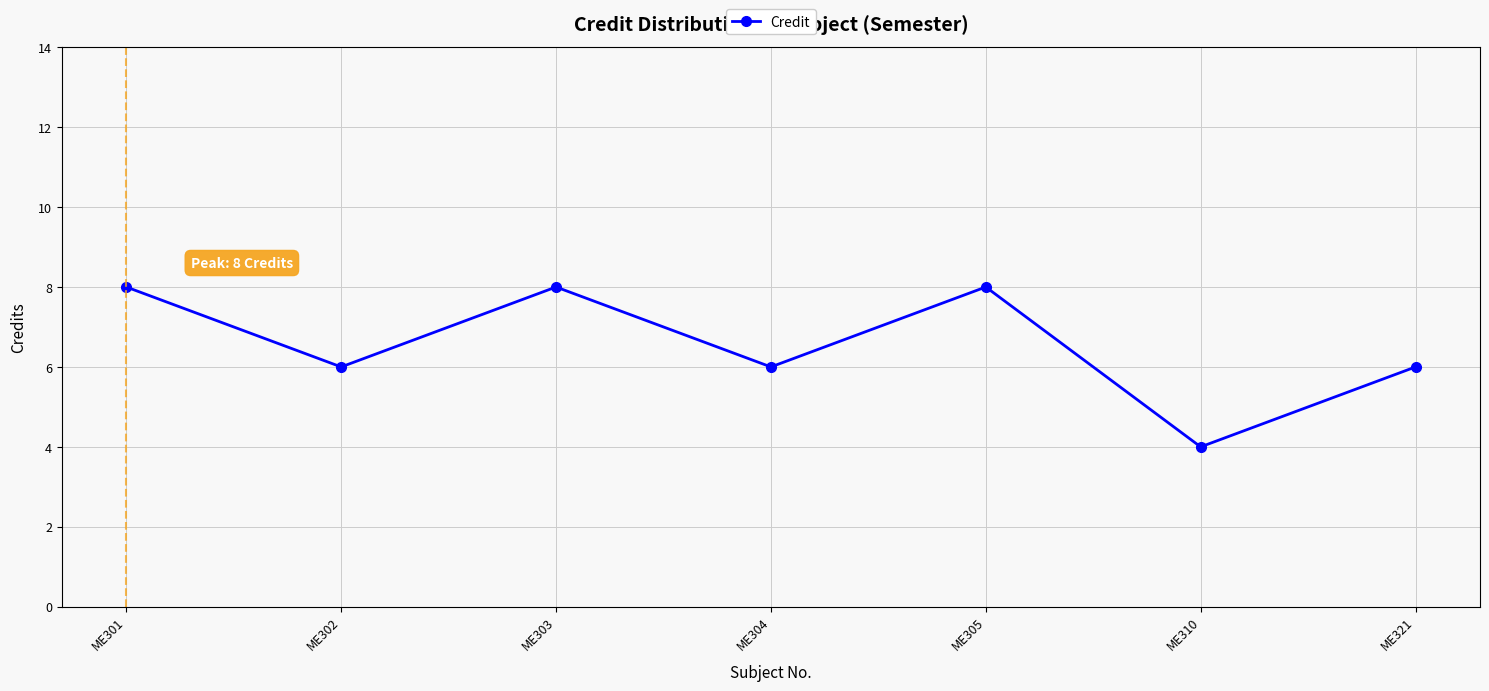

True or false: there are more than 2 points higher than both neighbors.

False